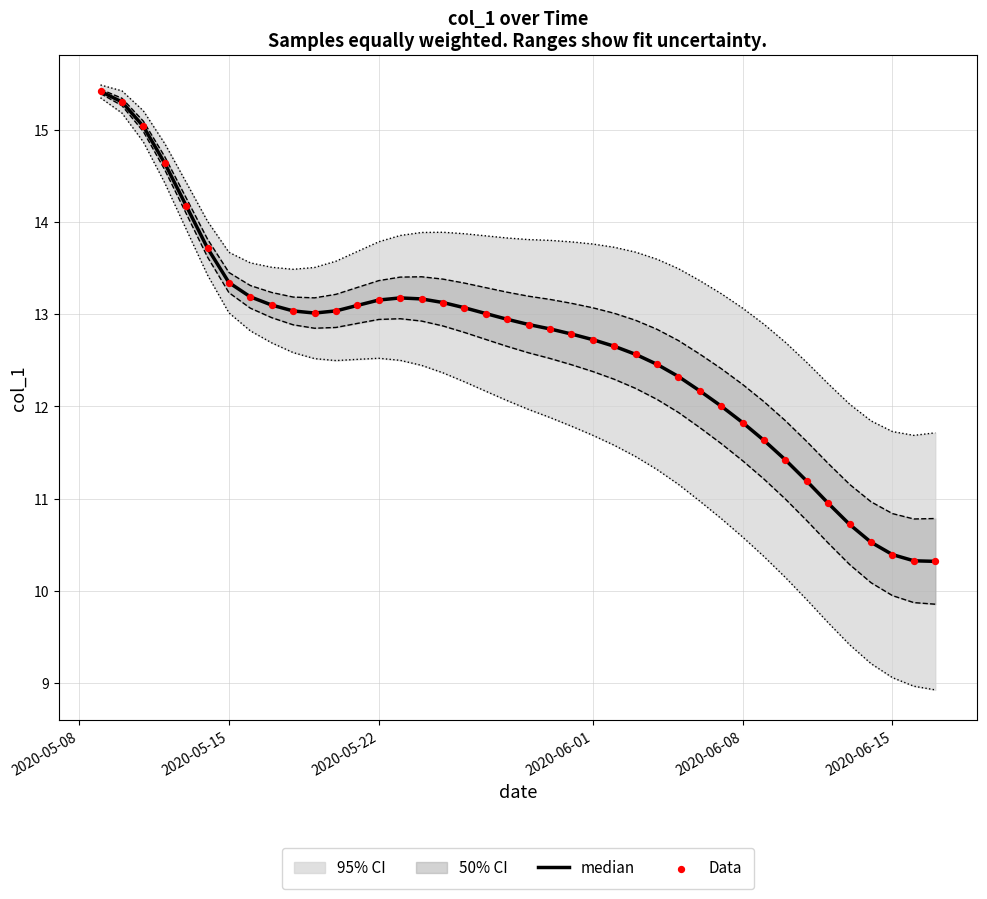

At which category is the sum across all series the highest?

2020-05-08